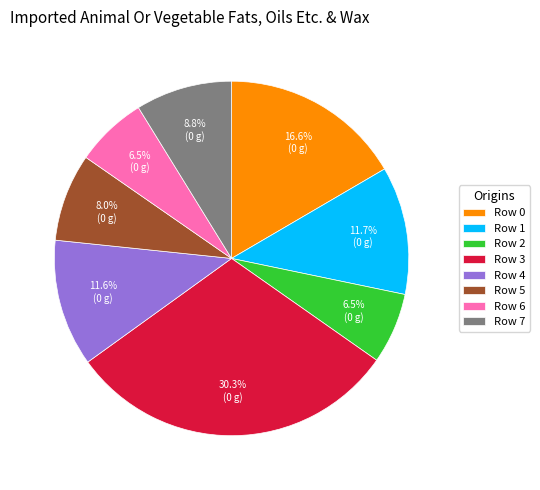

What percentage is the Row 1 slice, to the nearest percent?

12%